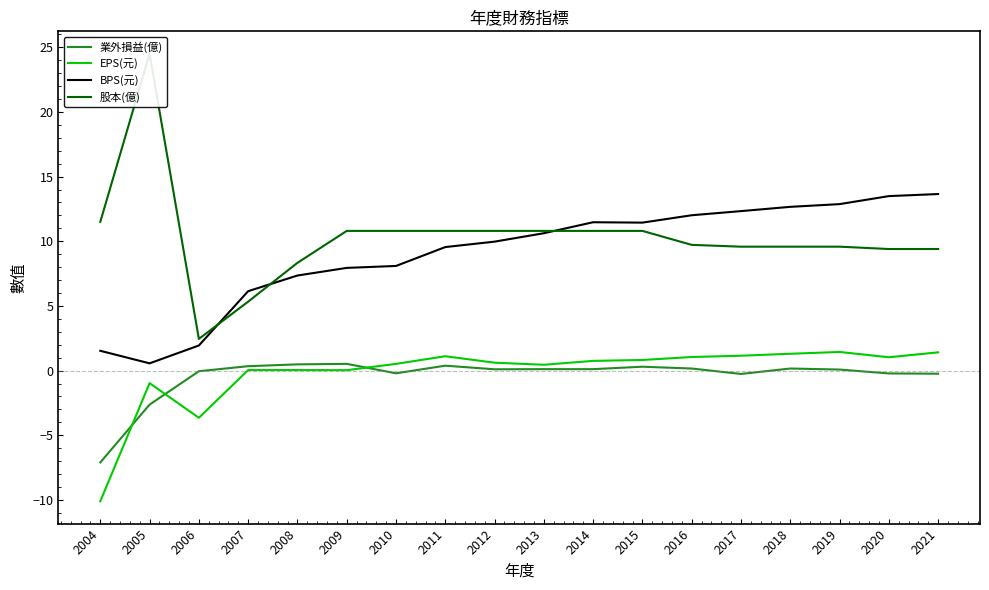

What is the total value across all series at 2018?

23.7